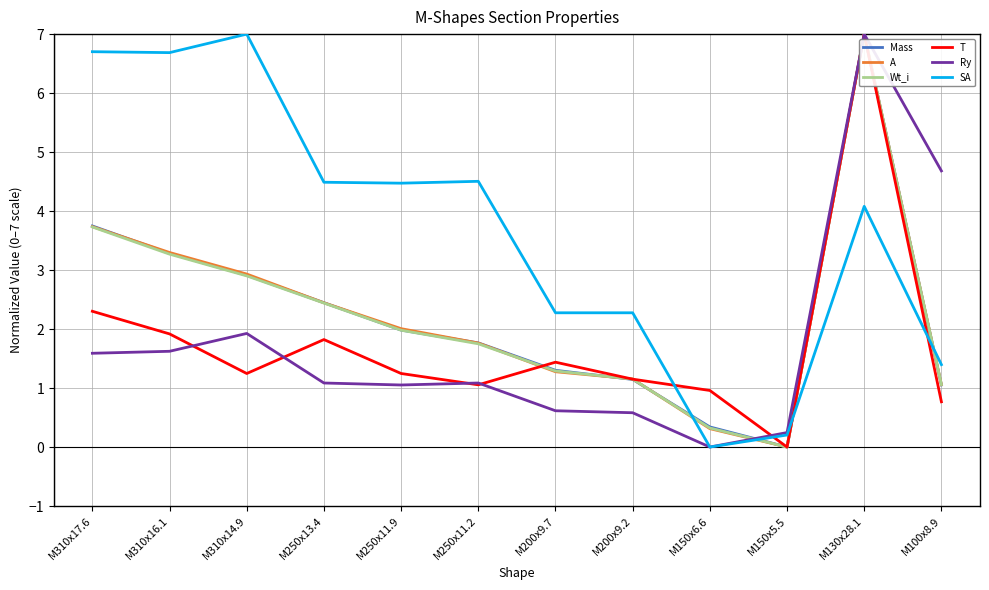

Which series has the largest total across all categories?

SA